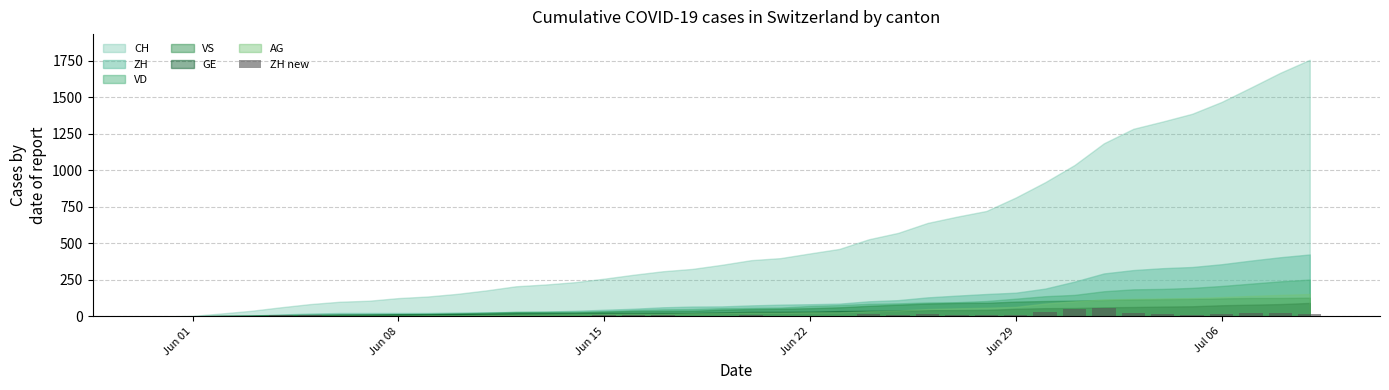

What is the sum of all values?

424